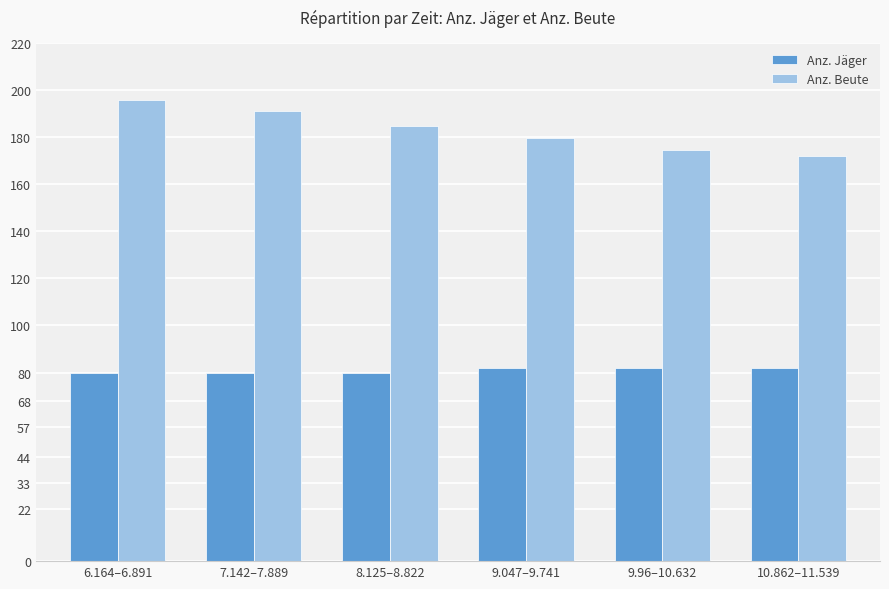

What is the minimum value shown in the chart?

80.0